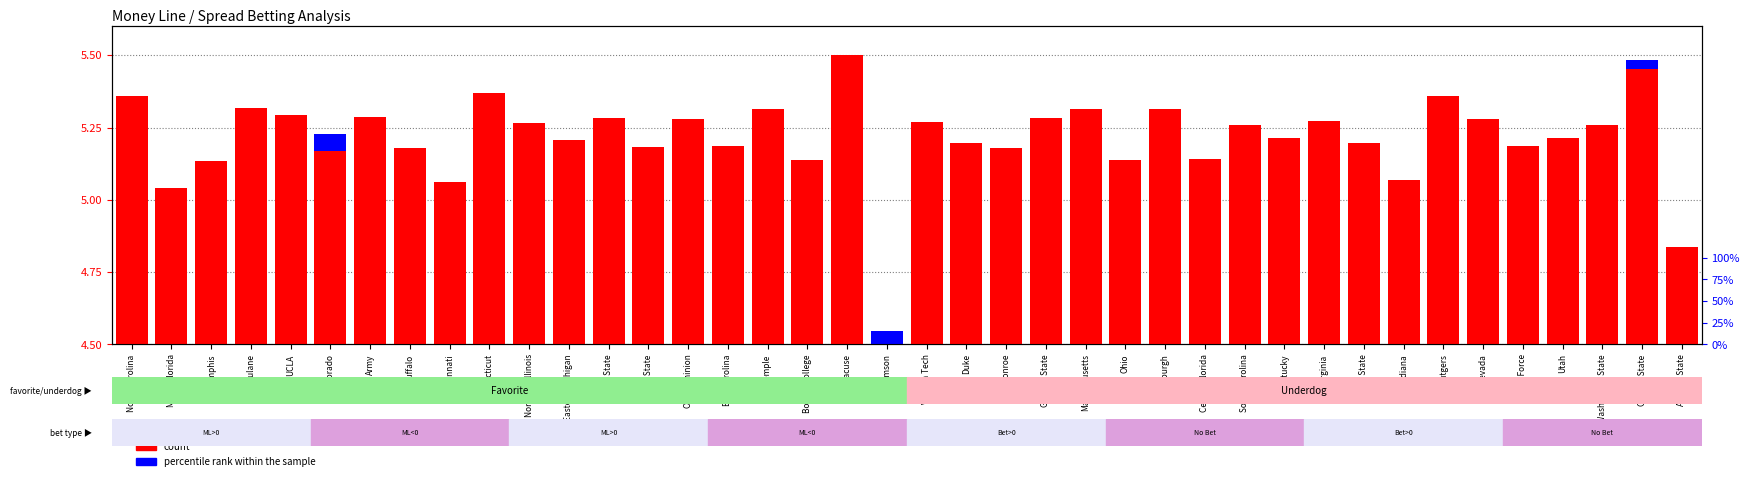

What is the label of the 32nd bar from the left?

NC State